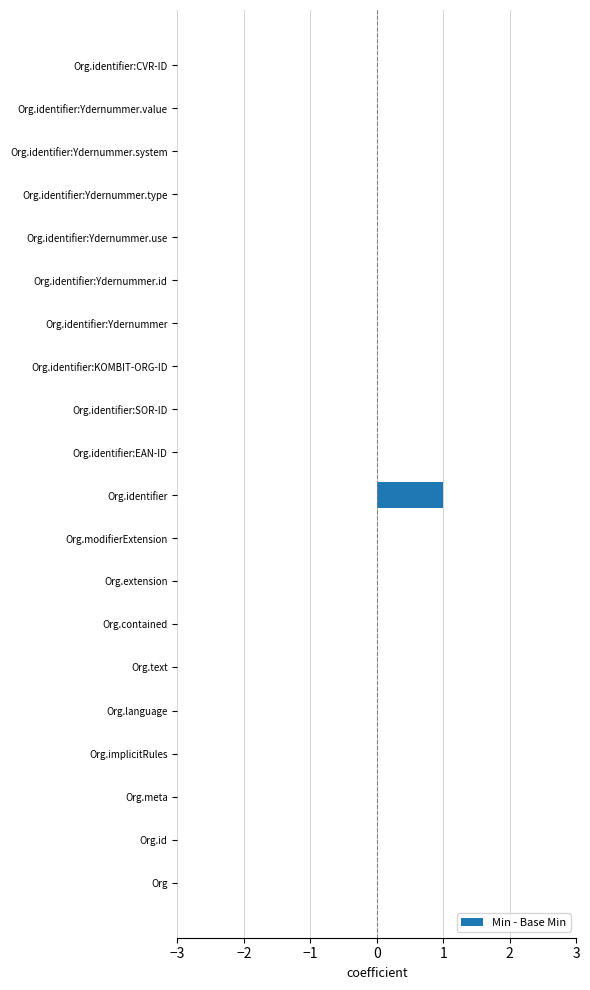

Reading top to bottom, list all the values displayed in this chart.

Org.identifier:CVR-ID=0	Org.identifier:Ydernummer.value=0	Org.identifier:Ydernummer.system=0	Org.identifier:Ydernummer.type=0	Org.identifier:Ydernummer.use=0	Org.identifier:Ydernummer.id=0	Org.identifier:Ydernummer=0	Org.identifier:KOMBIT-ORG-ID=0	Org.identifier:SOR-ID=0	Org.identifier:EAN-ID=0	Org.identifier=1	Org.modifierExtension=0	Org.extension=0	Org.contained=0	Org.text=0	Org.language=0	Org.implicitRules=0	Org.meta=0	Org.id=0	Org=0